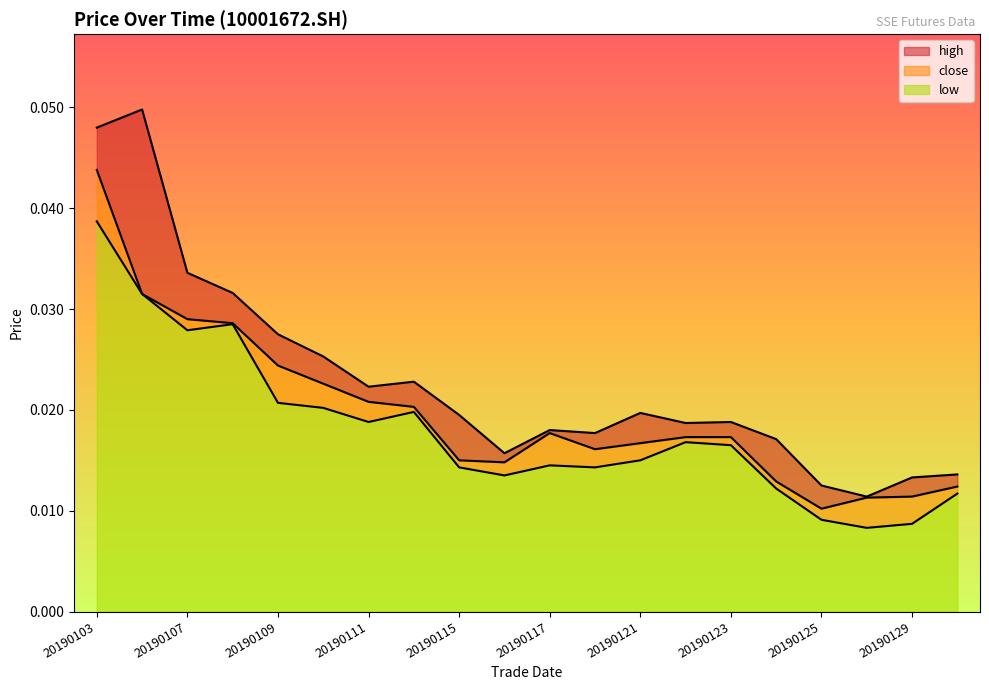

How many categories are shown in the chart?

20